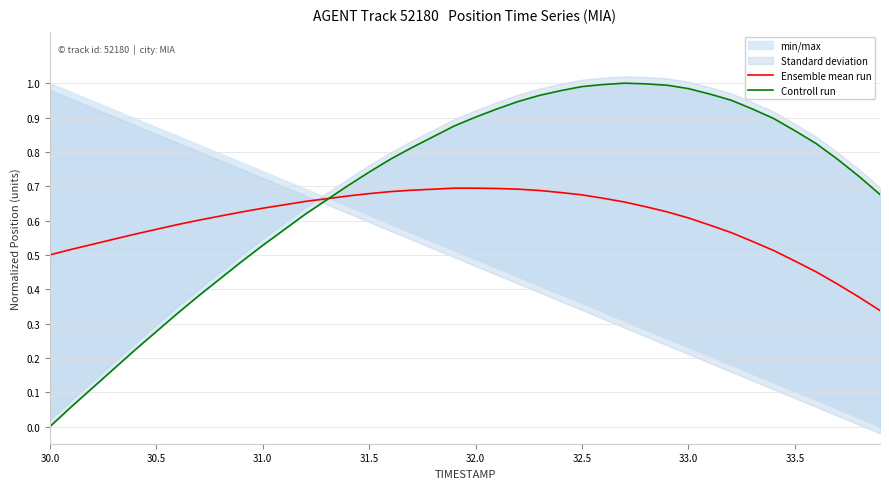

How many lines are shown in the chart?

2